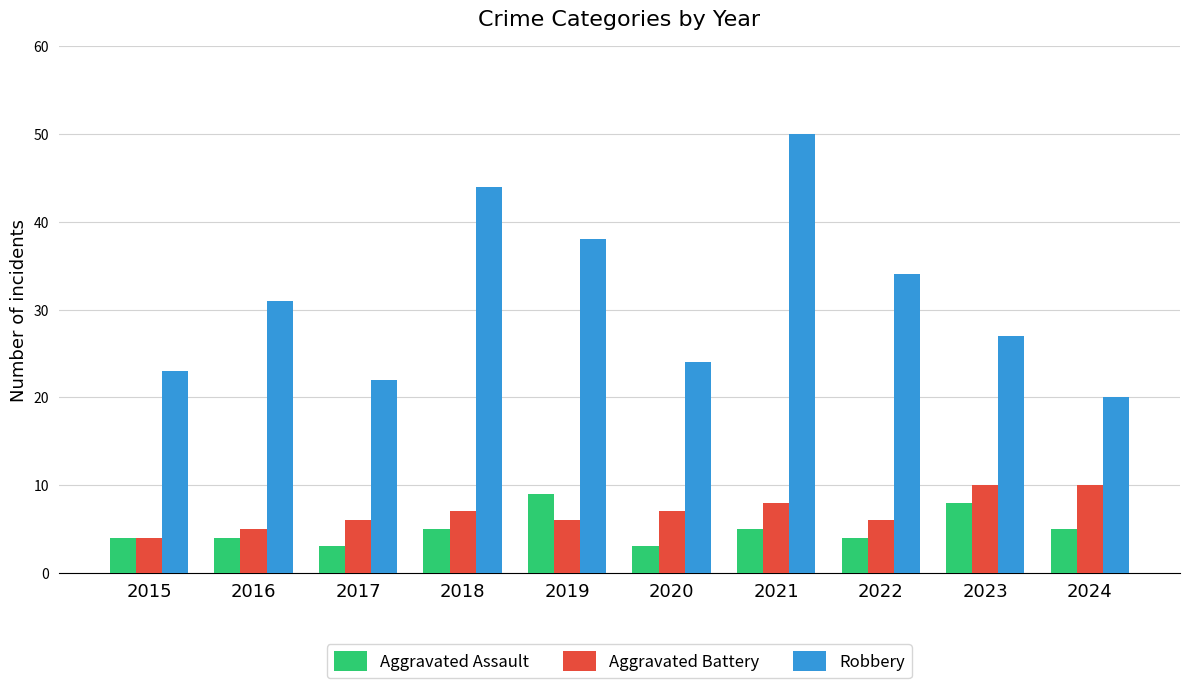

Is the value of Aggravated Assault at 2018 greater than the value of Aggravated Battery at 2021?

No